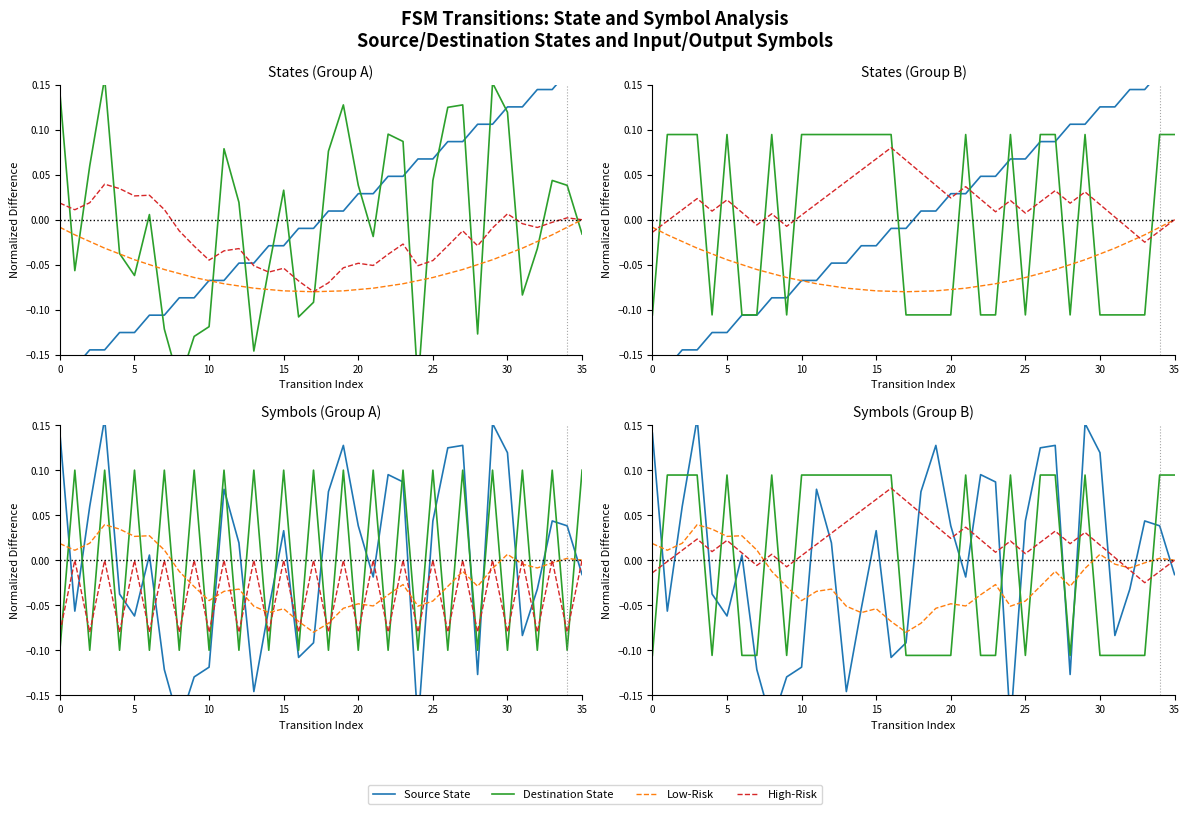

What is the difference between the maximum and second lowest values in the High-Risk series?

0.1